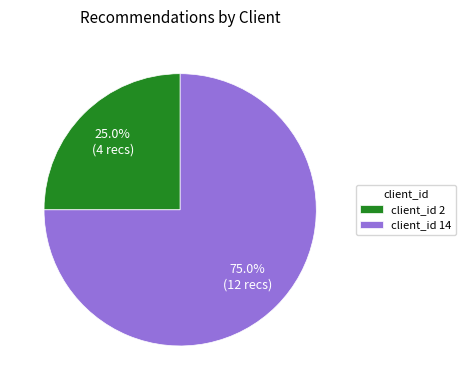

Which slice is the largest?

client_id 14